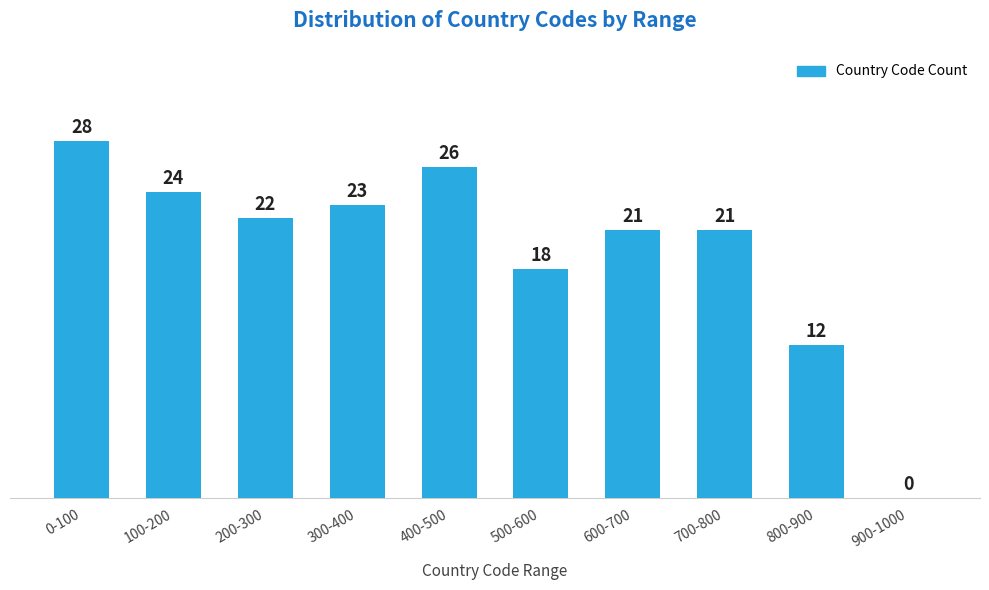

Reading left to right, transcribe all the data shown in this chart.

0-100=28	100-200=24	200-300=22	300-400=23	400-500=26	500-600=18	600-700=21	700-800=21	800-900=12	900-1000=0